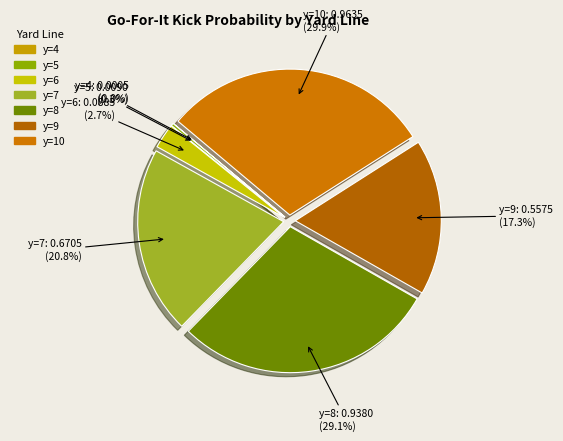

Which category has the biggest portion of the pie?

y=10